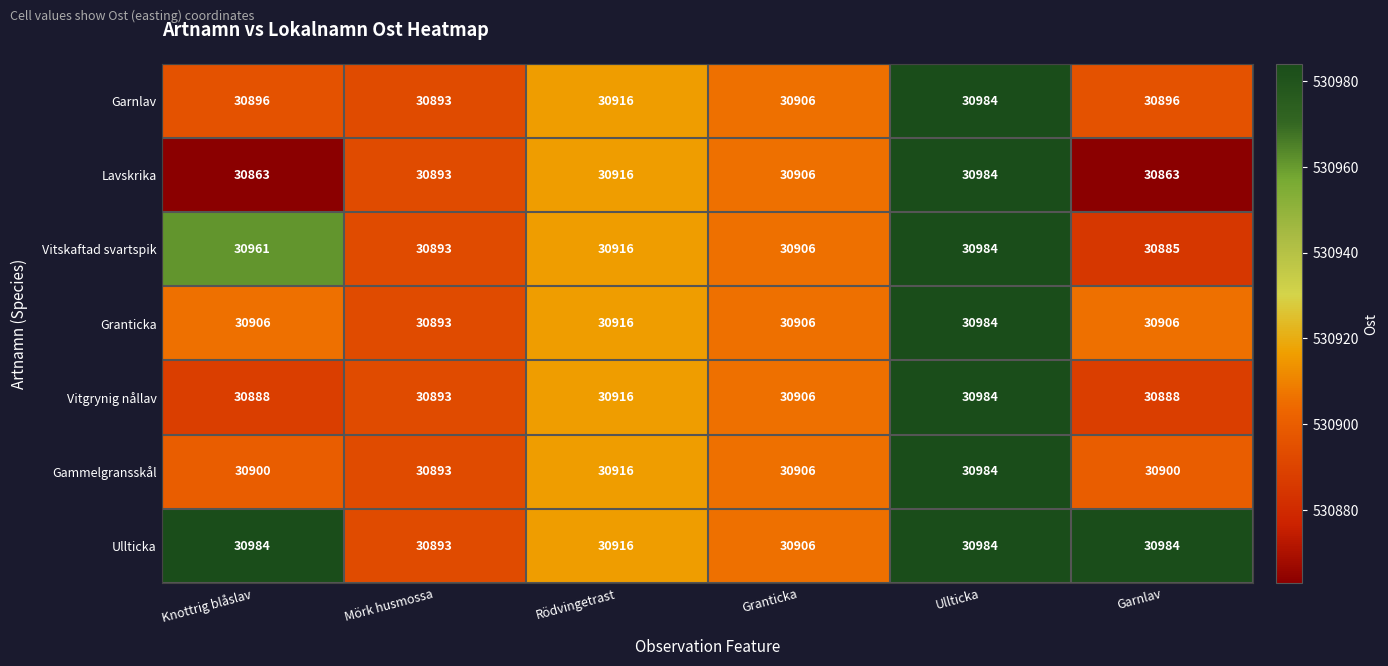

At which category is the sum across all series the highest?

Ullticka